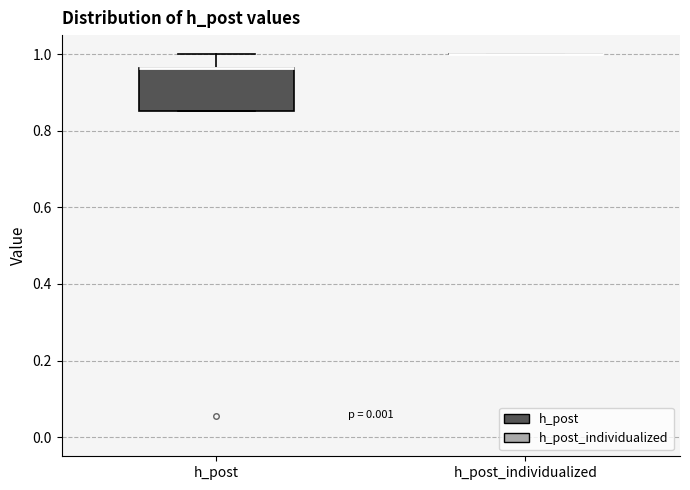

Reading left to right, read every box against the y-axis: the position of its median line, the range the box covers, and the ends of its whiskers. The values are not printed on the chart, so give them approximately, as read against the axis.

h_post: median 0.96 (drawn on the box's upper edge), box 0.86 to 0.96, whiskers 0.86 to 1.00
h_post_individualized: box collapsed to a line at 1.00, whiskers 1.00 to 1.00